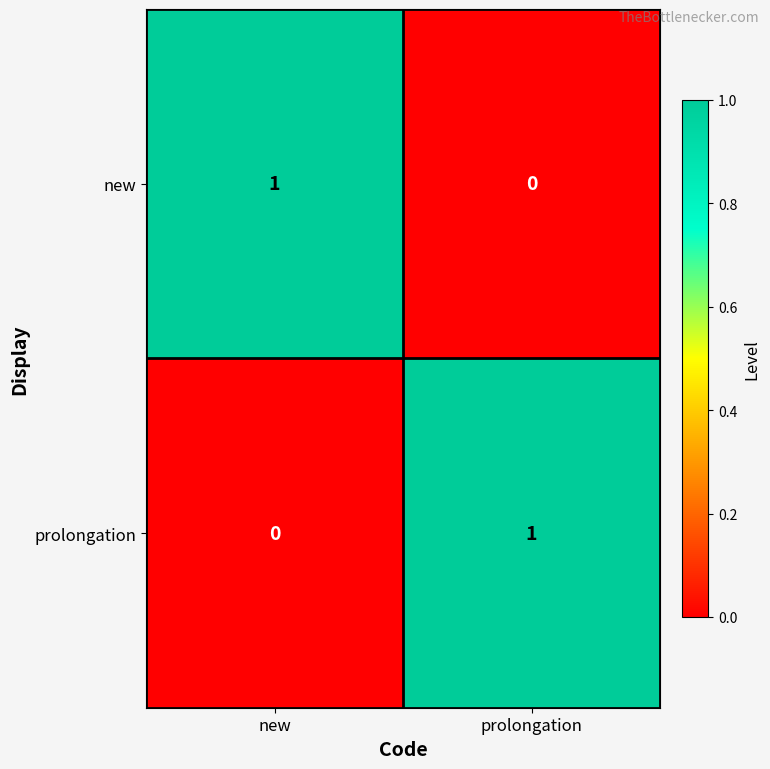

Is it true that prolongation equals 2 at prolongation?

False